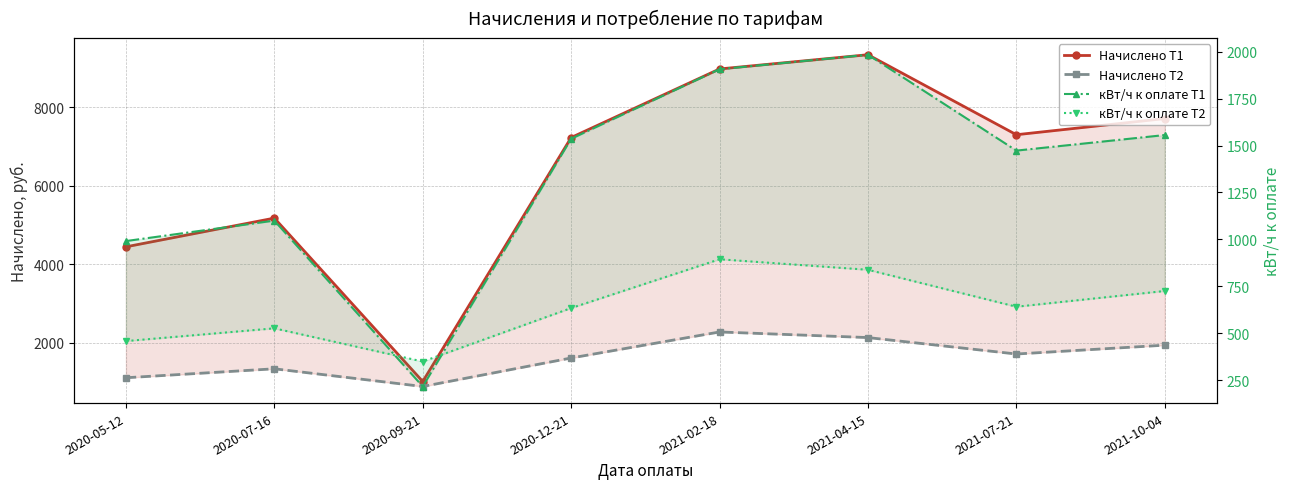

How many interior local peaks does the кВт/ч к оплате Т2 series have?

2